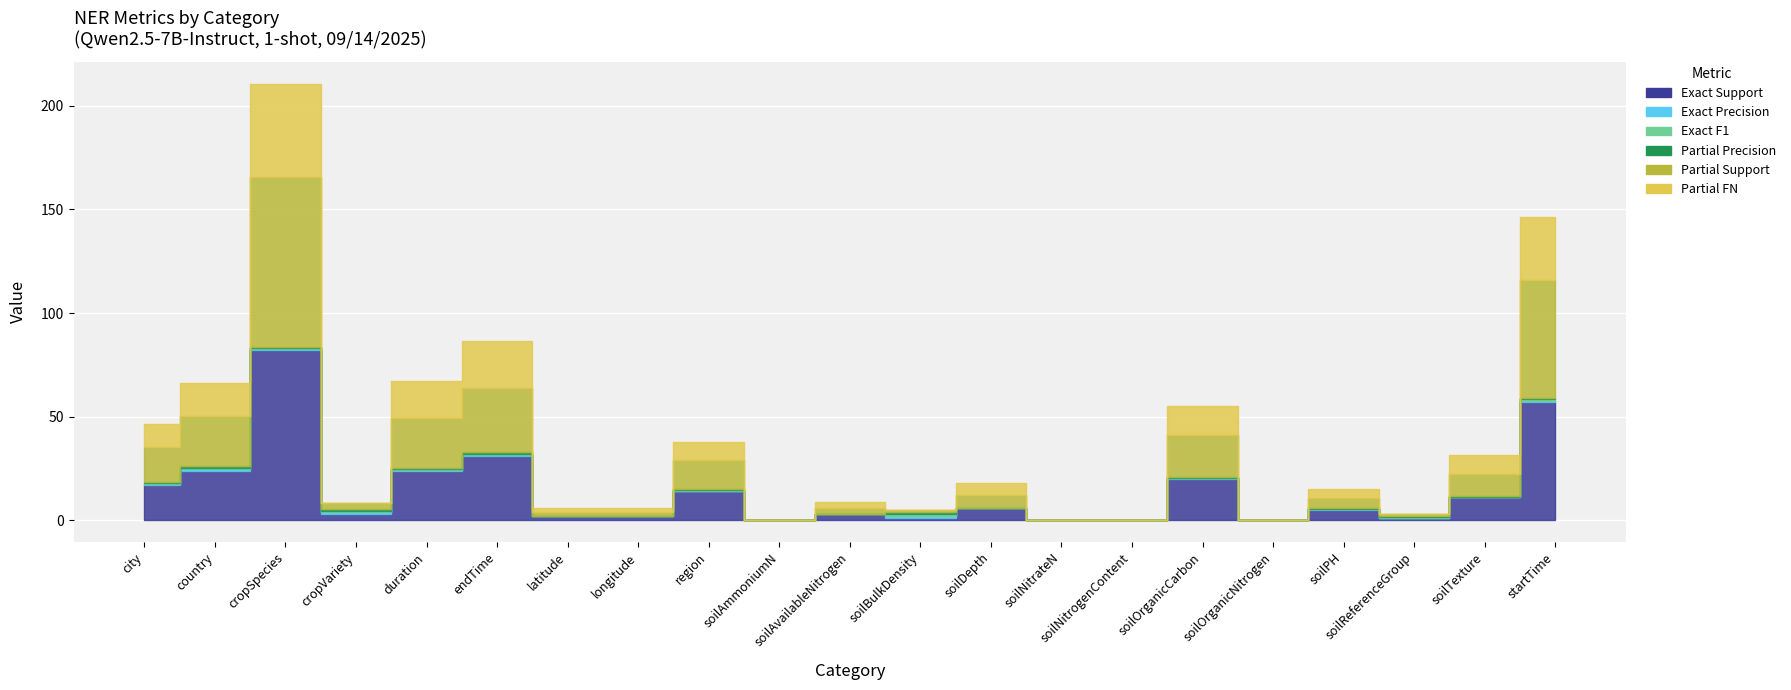

At which category does the chart reach its peak across all series?

cropSpecies